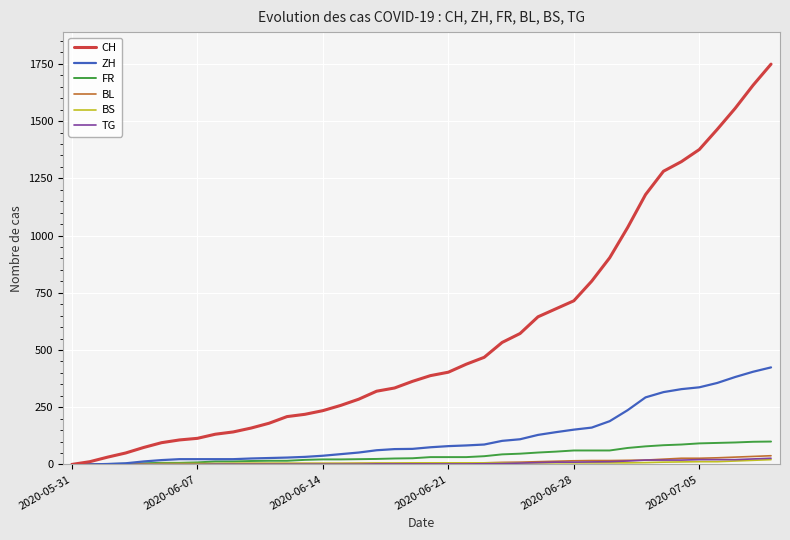

What is the average value of the CH series?

562